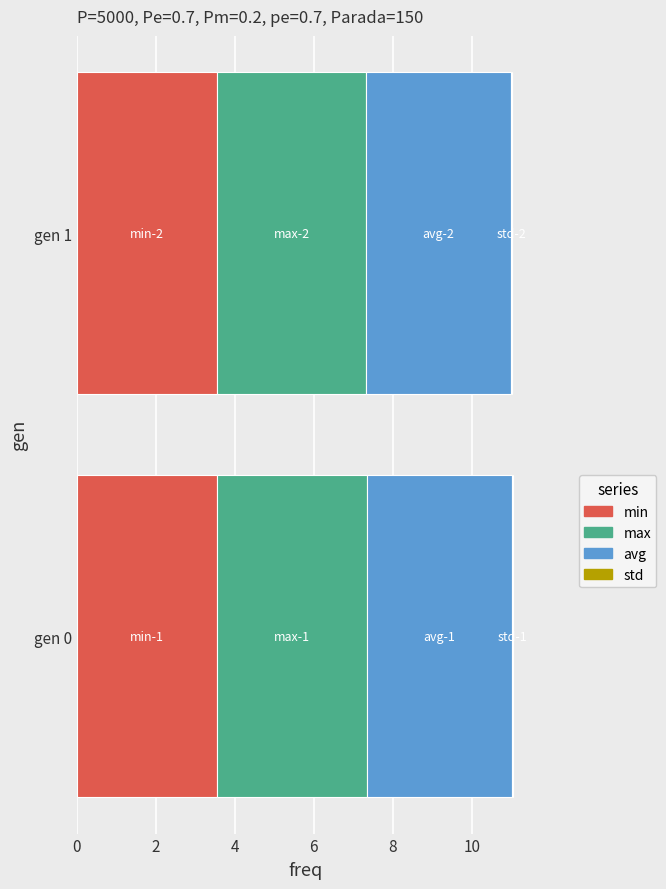

What is the highest value of the min series?

3.5